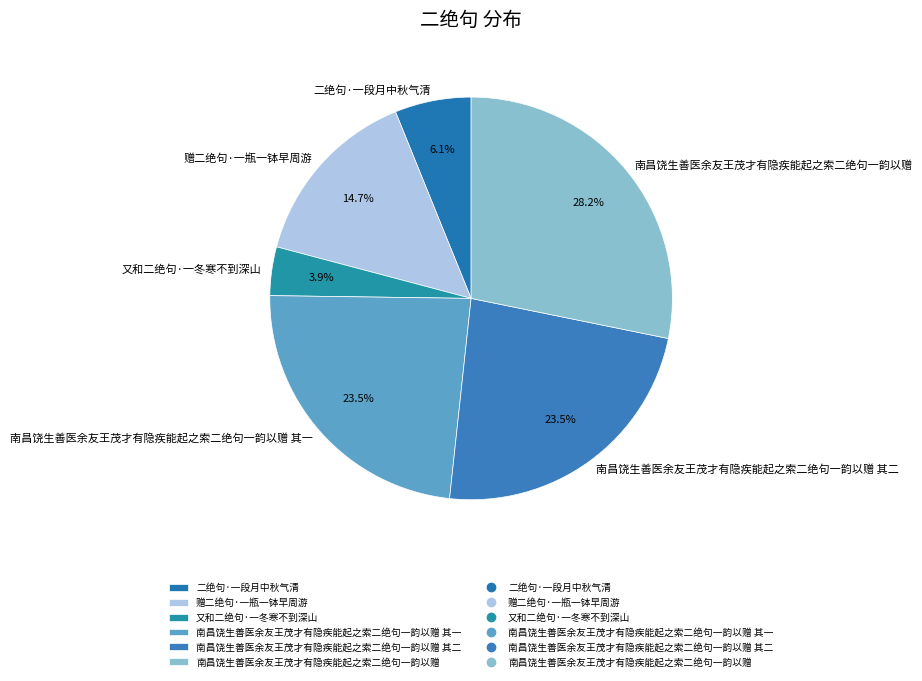

What is the largest slice in the pie chart?

南昌饶生善医余友王茂才有隐疾能起之索二绝句一韵以赠